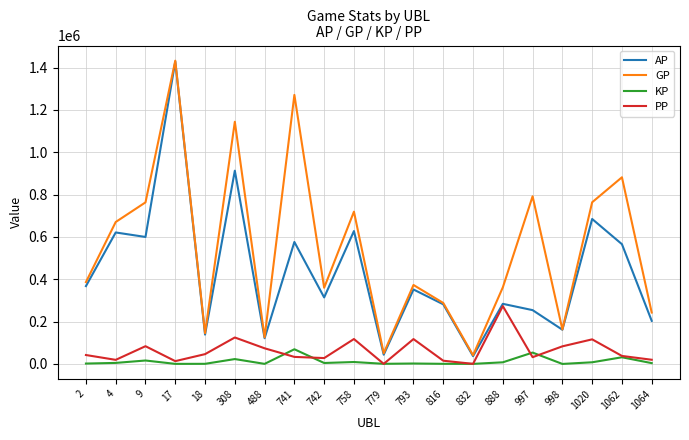

Read the AP value at 793.

351882.0